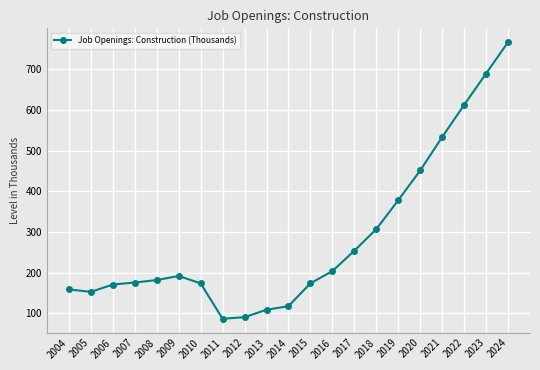

Approximately how many times larger is the value at 2020 compared to 2011?

5.2